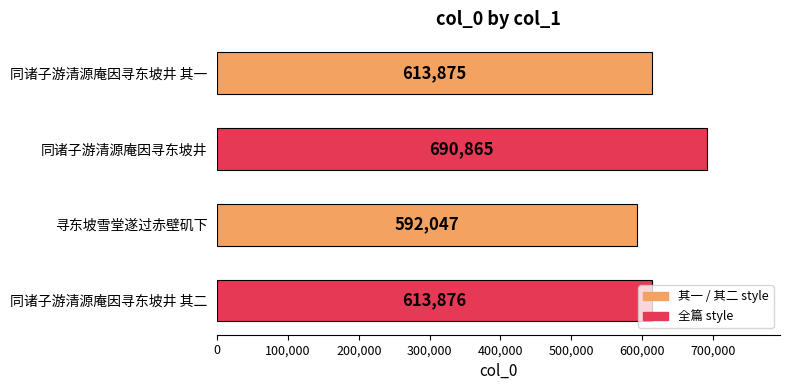

What is the label of the 3rd bar from the top?

寻东坡雪堂遂过赤壁矶下